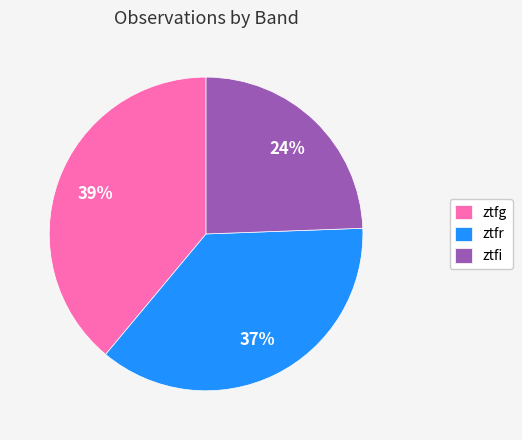

True or false: ztfr accounts for 45% of the total.

False